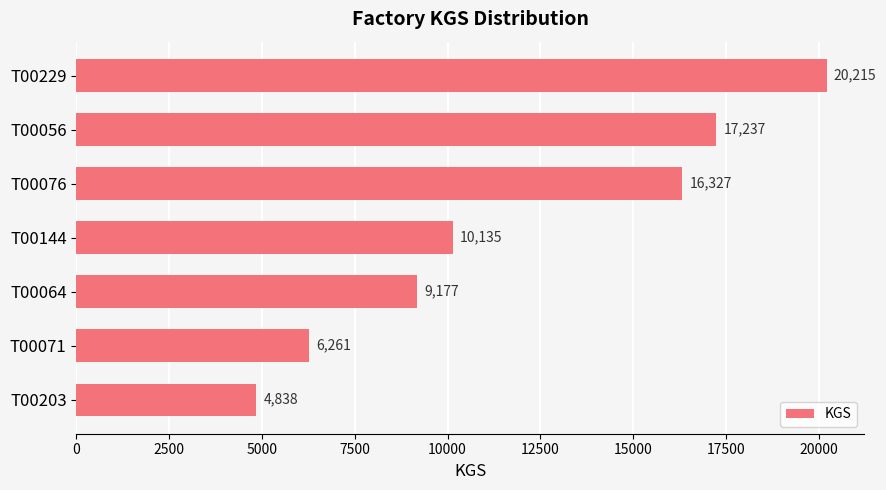

What is the difference between the maximum and minimum values?

15377